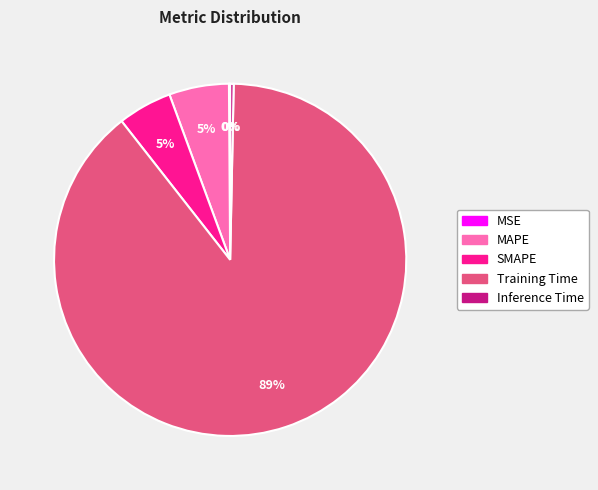

What is the majority slice?

Training Time